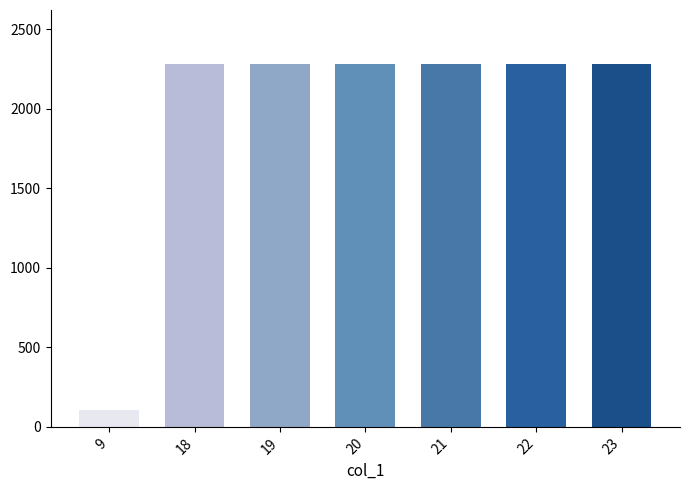

How many bars are there in total?

7